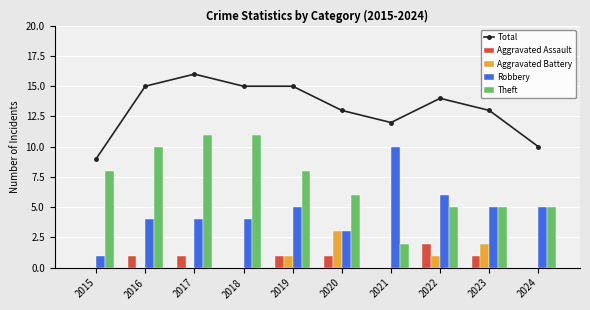

Reading right to left, transcribe all the data shown in this chart.

Total: 2024=10	2023=13	2022=14	2021=12	2020=13	2019=15	2018=15	2017=16	2016=15	2015=9
Aggravated Assault: 2024=0	2023=1	2022=2	2021=0	2020=1	2019=1	2018=0	2017=1	2016=1	2015=0
Aggravated Battery: 2024=0	2023=2	2022=1	2021=0	2020=3	2019=1	2018=0	2017=0	2016=0	2015=0
Robbery: 2024=5	2023=5	2022=6	2021=10	2020=3	2019=5	2018=4	2017=4	2016=4	2015=1
Theft: 2024=5	2023=5	2022=5	2021=2	2020=6	2019=8	2018=11	2017=11	2016=10	2015=8